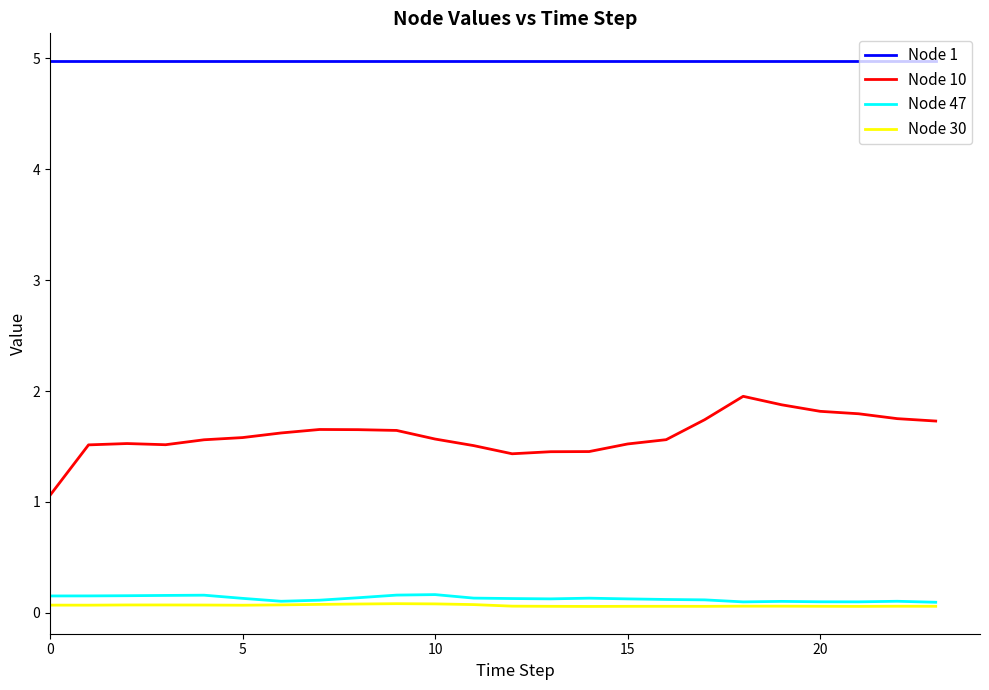

What is the lowest value of the Node 1 series?

5.0